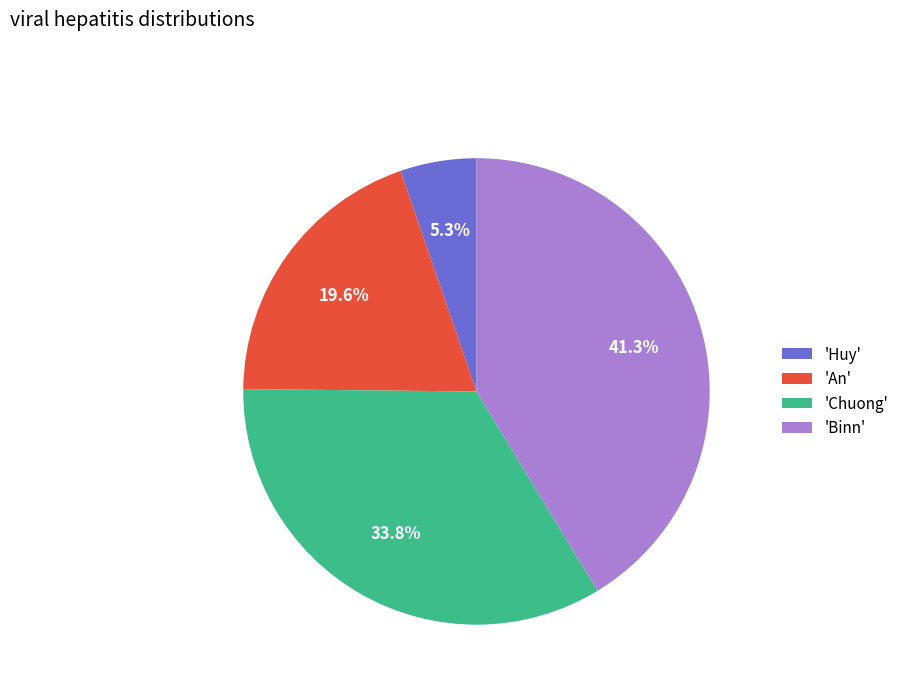

Does any single category account for the majority?

No